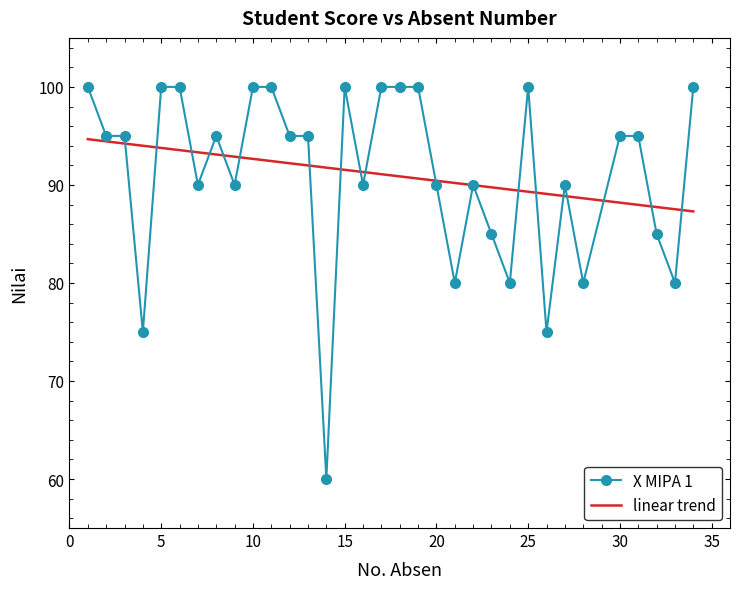

What is the lowest value of the X MIPA 1 series?

60.0